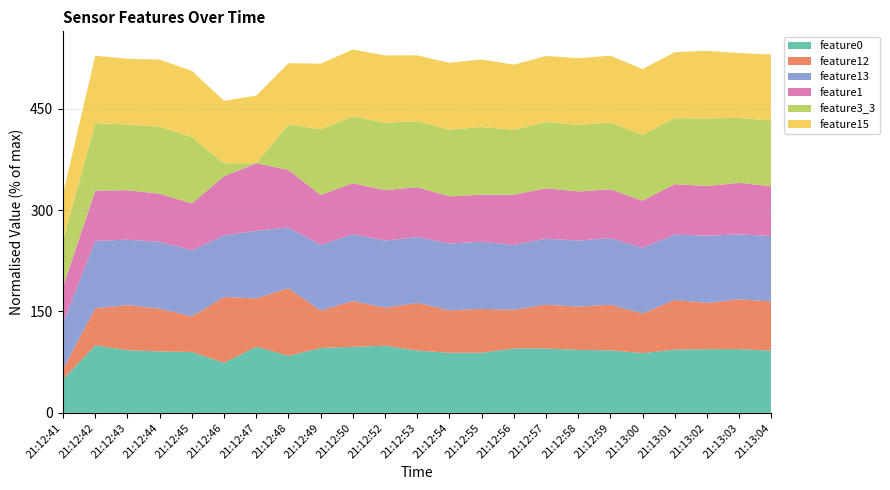

What is the total value across all series at 21:12:46?

461.6